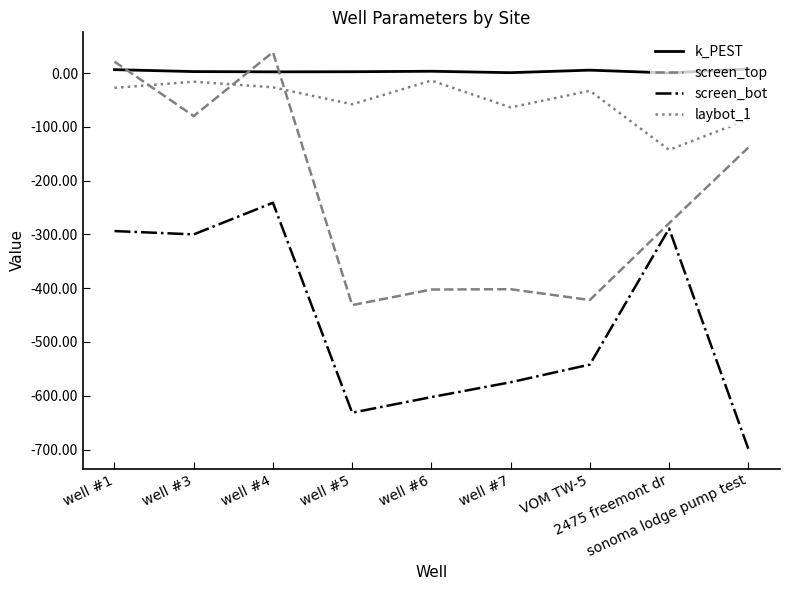

True or false: screen_bot has more than 1 interior local peaks.

True